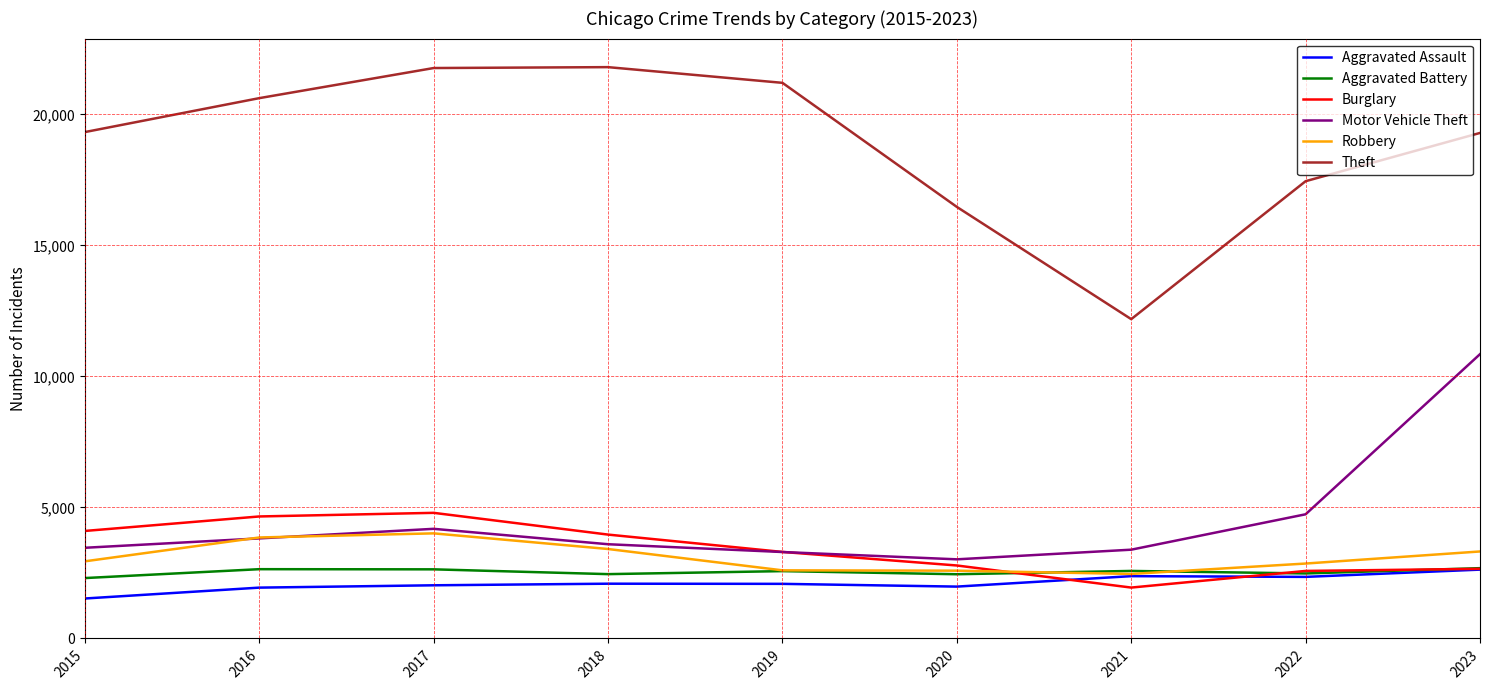

What is the maximum value for Motor Vehicle Theft?

10850